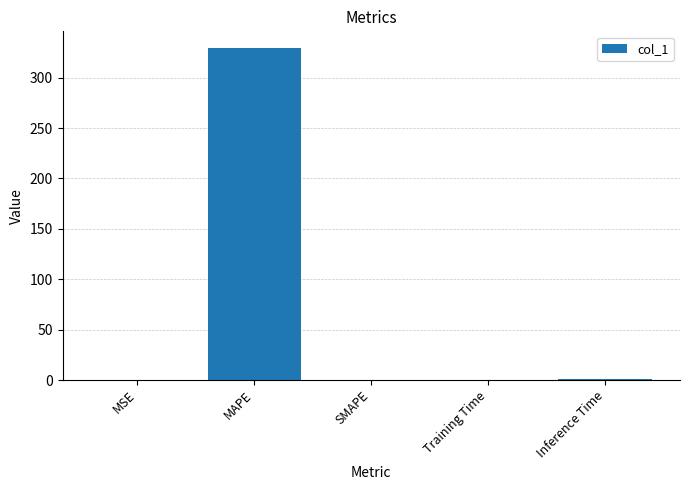

Is it true that the value at SMAPE is 124.6?

False